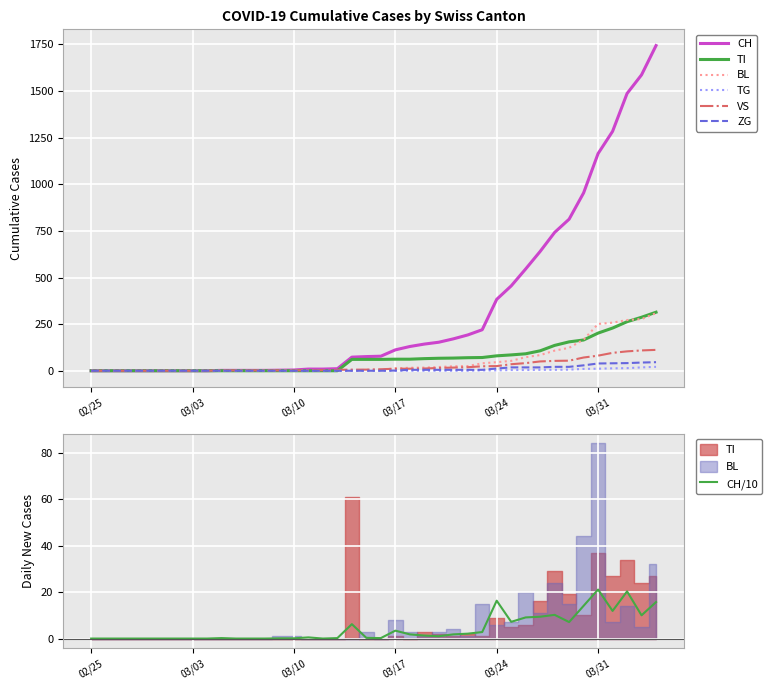

What is the difference between the second highest and second lowest values in the CH series?

1587